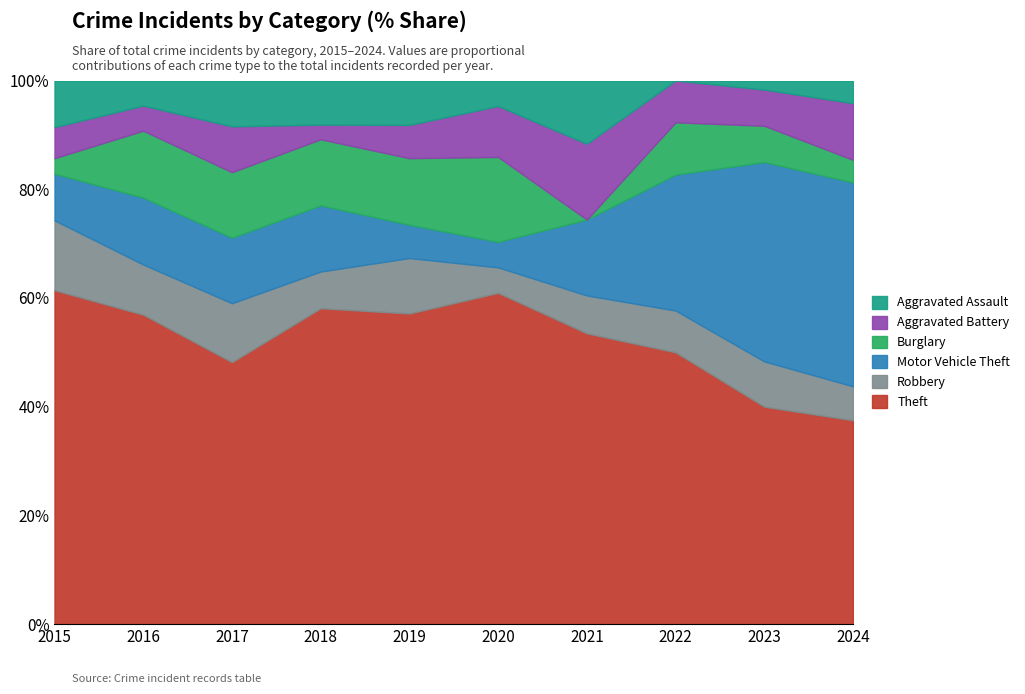

What is the total value across all series at 2016?

100.0